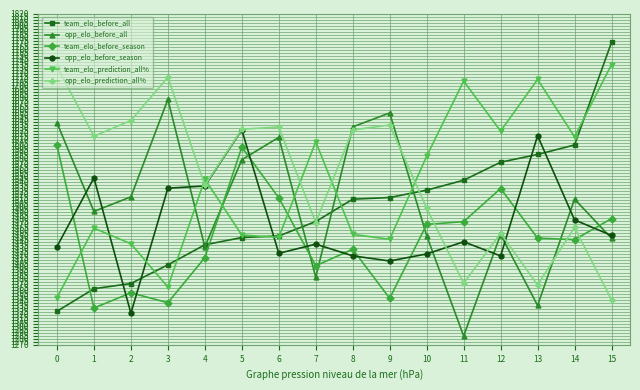

What is the difference between the team_elo_prediction_all% values at 5 and 2?

14.5